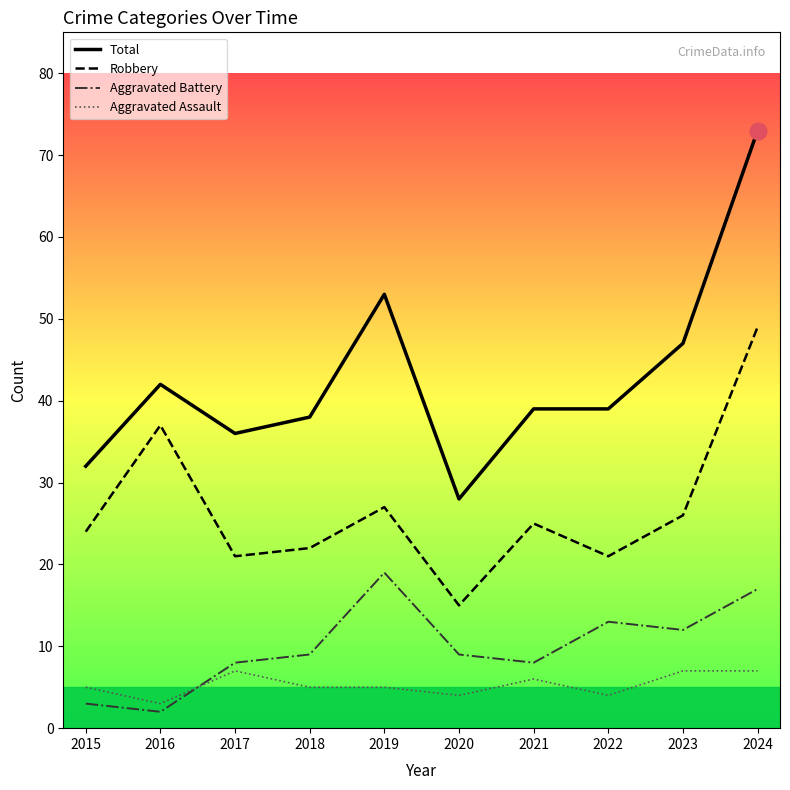

Which series has the widest spread of values?

Total